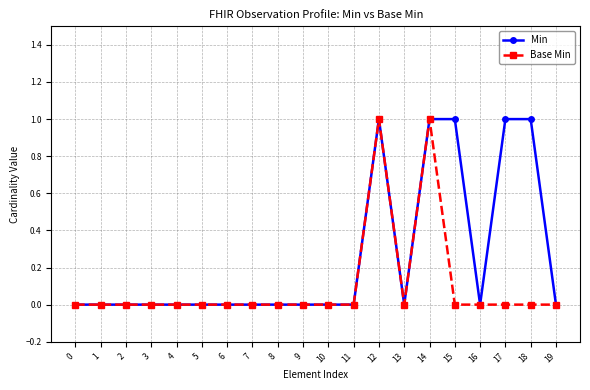

The Base Min series shows -1 at 16. True or false?

False